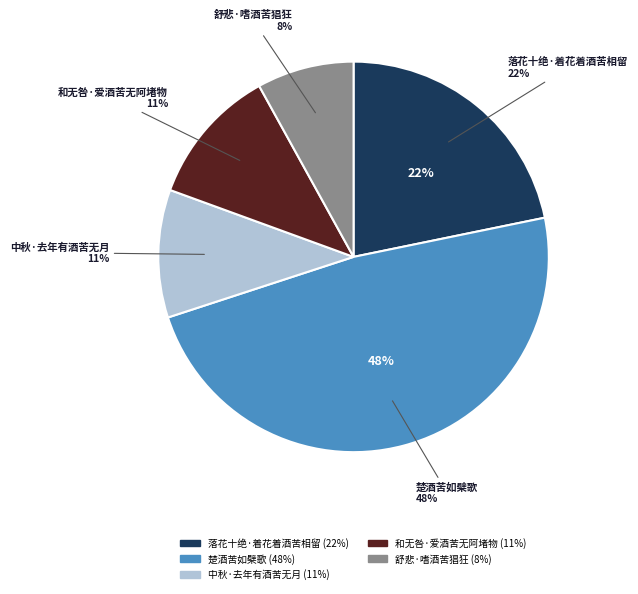

What percentage is the 中秋·去年有酒苦无月 slice, to the nearest percent?

11%